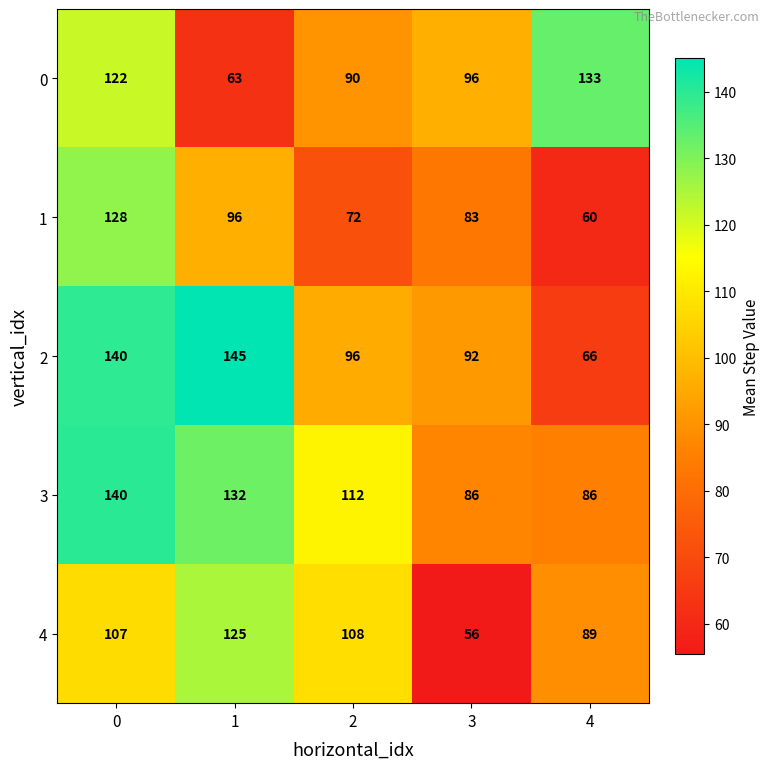

What is the minimum value for 2?

66